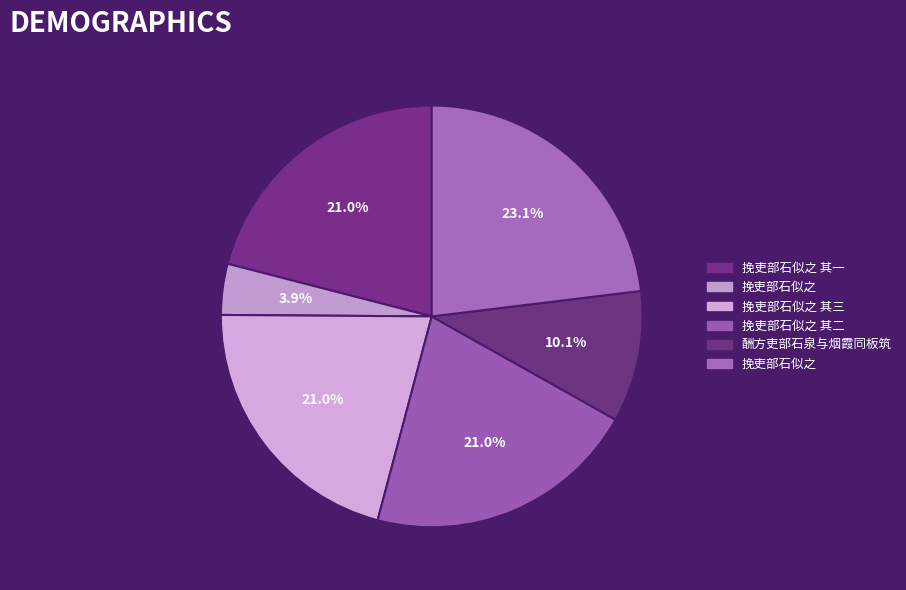

What is the smallest slice in the pie chart?

挽吏部石似之